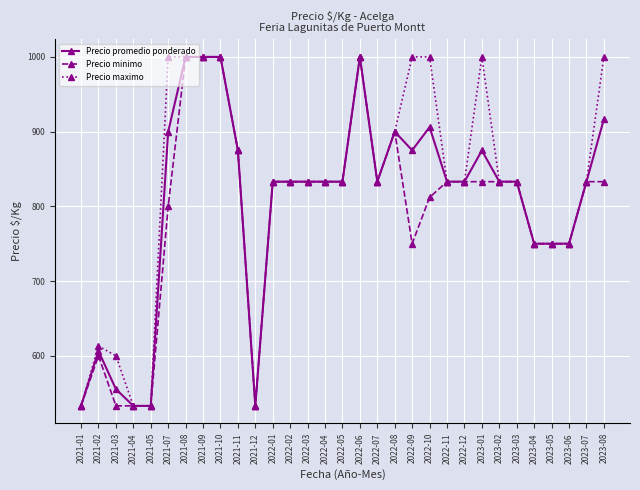

What is the sum of the Precio maximo values at 2022-08 and 2021-12?

1433.0